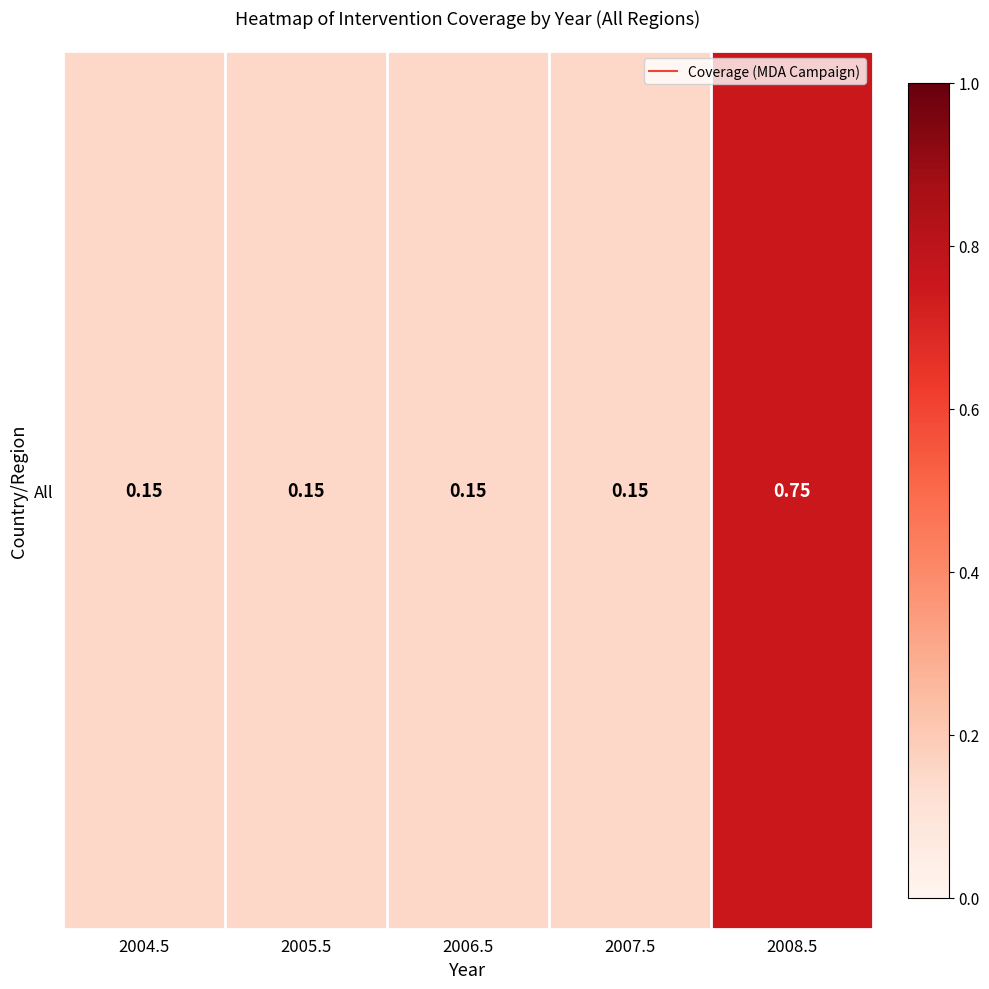

Reading left to right, list all the values displayed in this chart.

2004.5=0.1	2005.5=0.1	2006.5=0.1	2007.5=0.1	2008.5=0.8